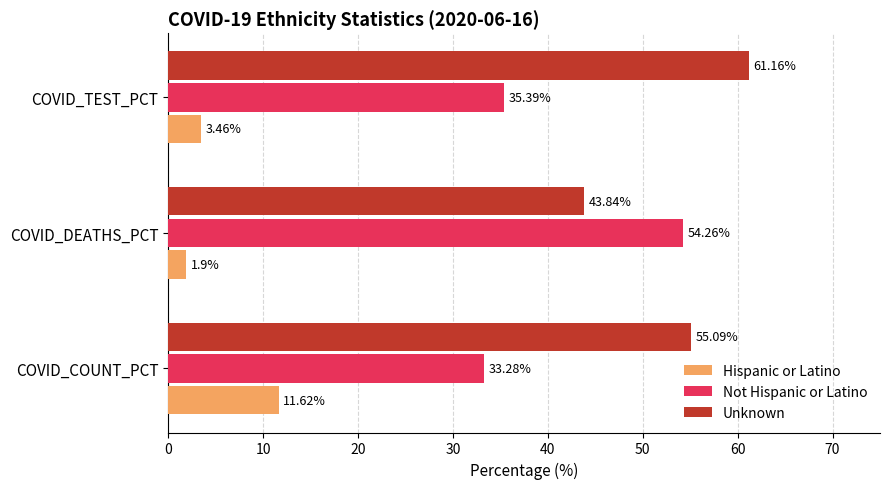

Which series changed the most between COVID_COUNT_PCT and COVID_DEATHS_PCT?

Not Hispanic or Latino